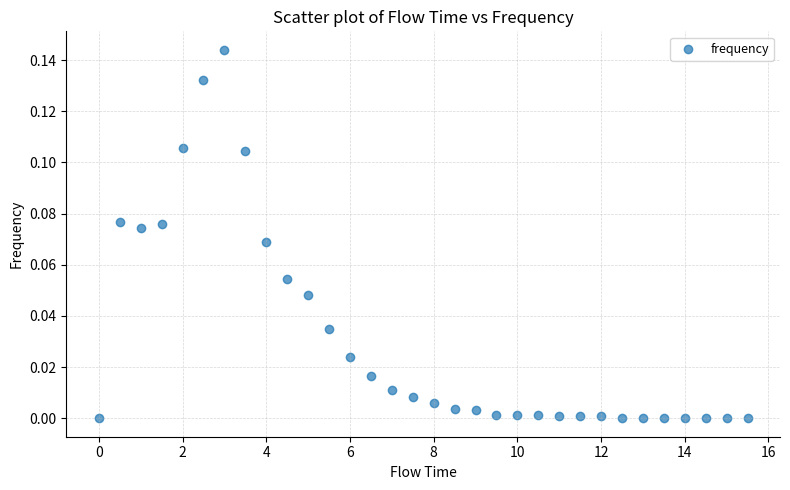

What is the range of X values (max minus min)?

15.5